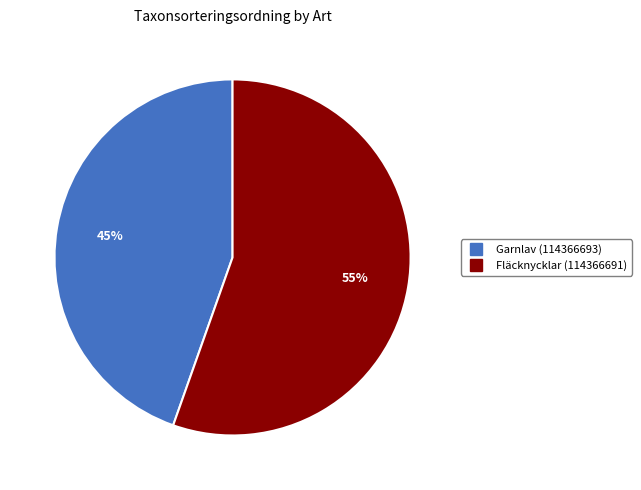

Rank the categories by value from lowest to highest.

Garnlav (114366693), Fläcknycklar (114366691)